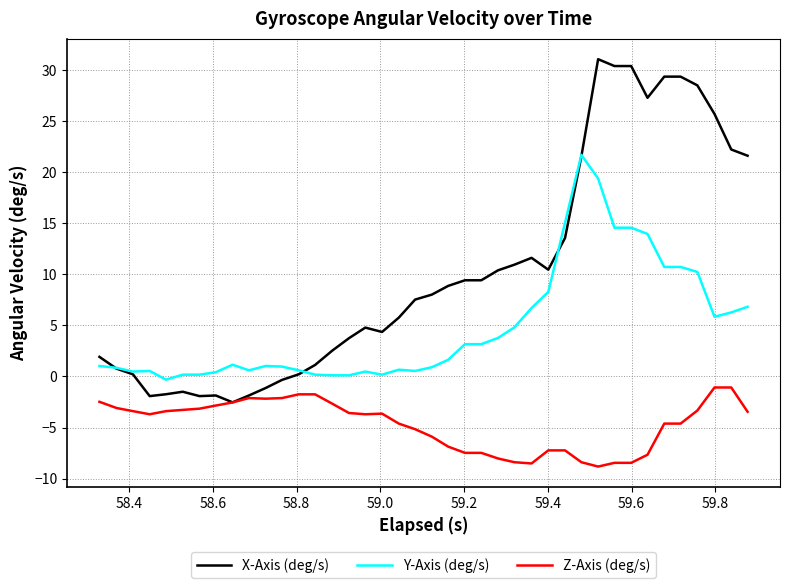

After their last crossing, which series has the higher values: Y-Axis (deg/s) or X-Axis (deg/s)?

X-Axis (deg/s)